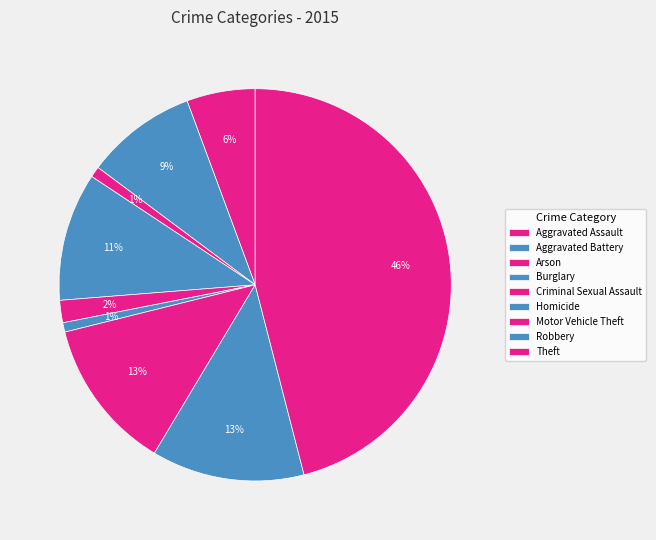

Count the number of slices in the pie.

9